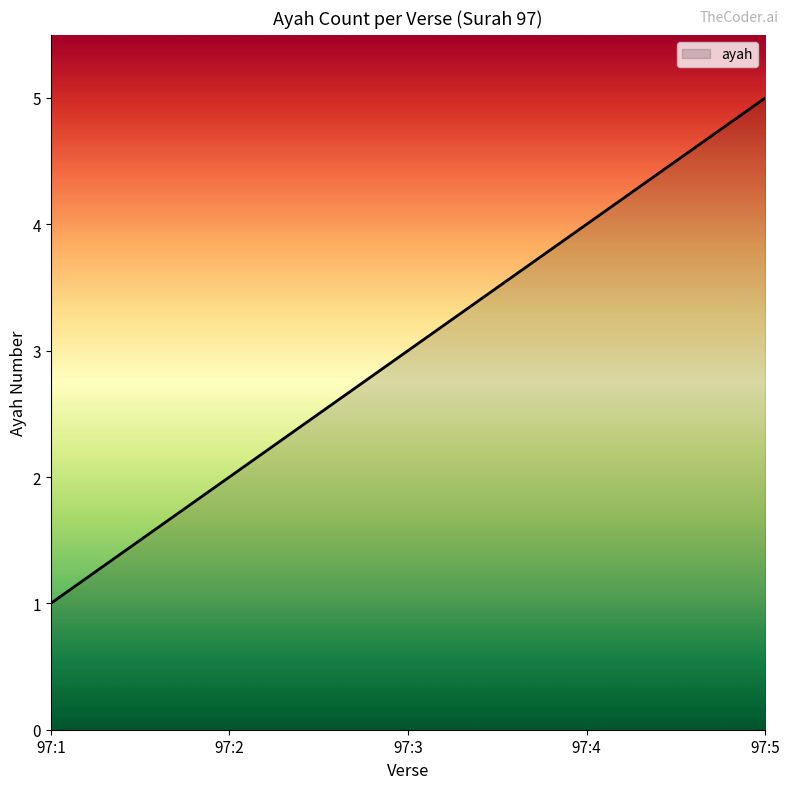

How many lines are shown in the chart?

1